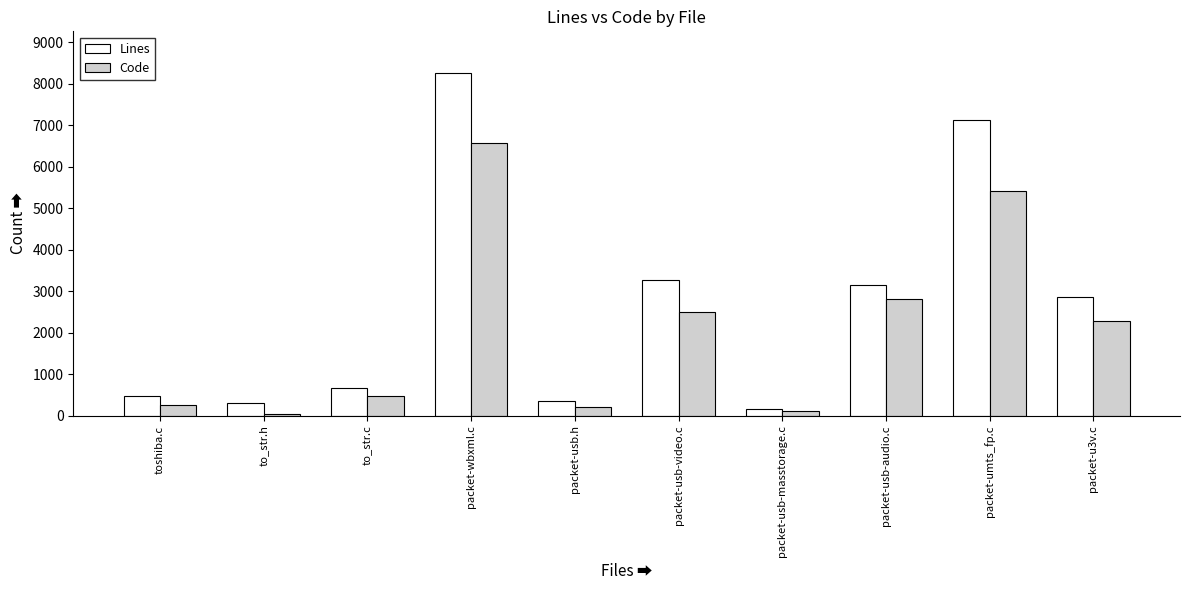

What are all the series names shown in the legend?

Lines, Code